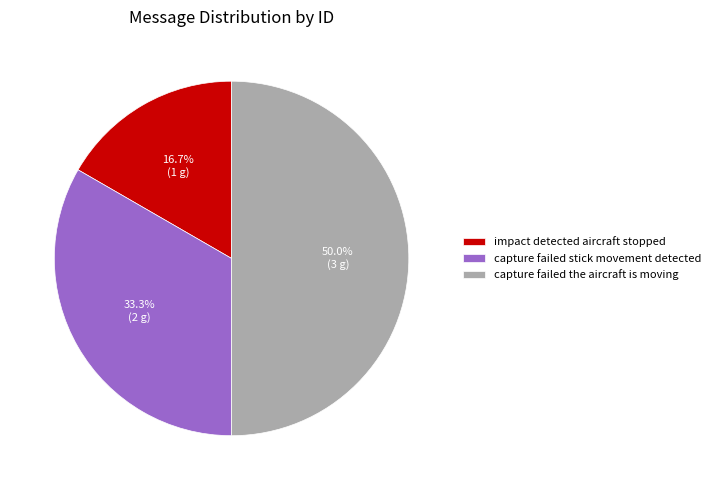

Rank the categories by value from highest to lowest.

capture failed the aircraft is moving, capture failed stick movement detected, impact detected aircraft stopped